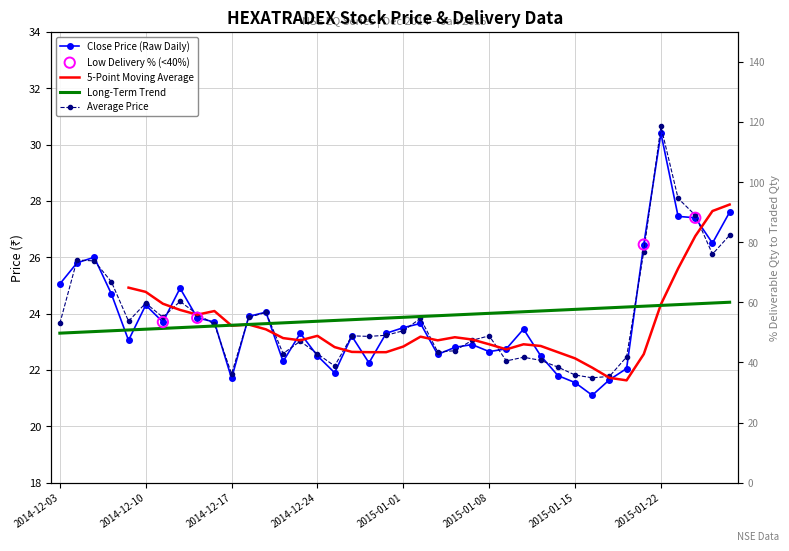

What is the total value across all series at 2014-12-24?

45.1